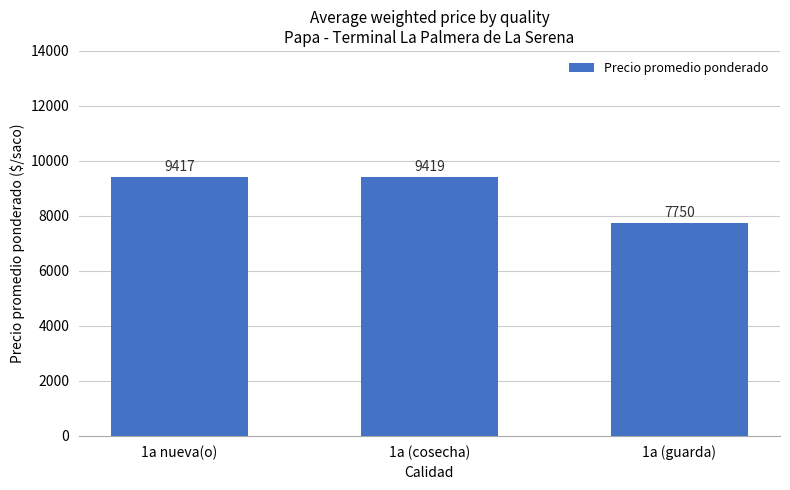

Is it true that the value at 1a nueva(o) is 9417?

True